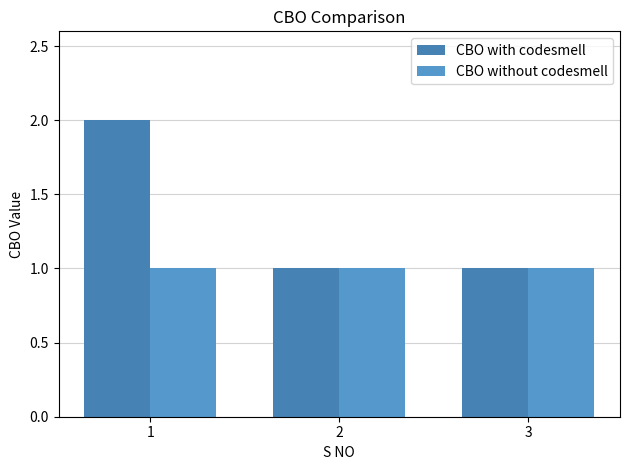

List the series in order of their overall mean, highest first.

CBO with codesmell, CBO without codesmell